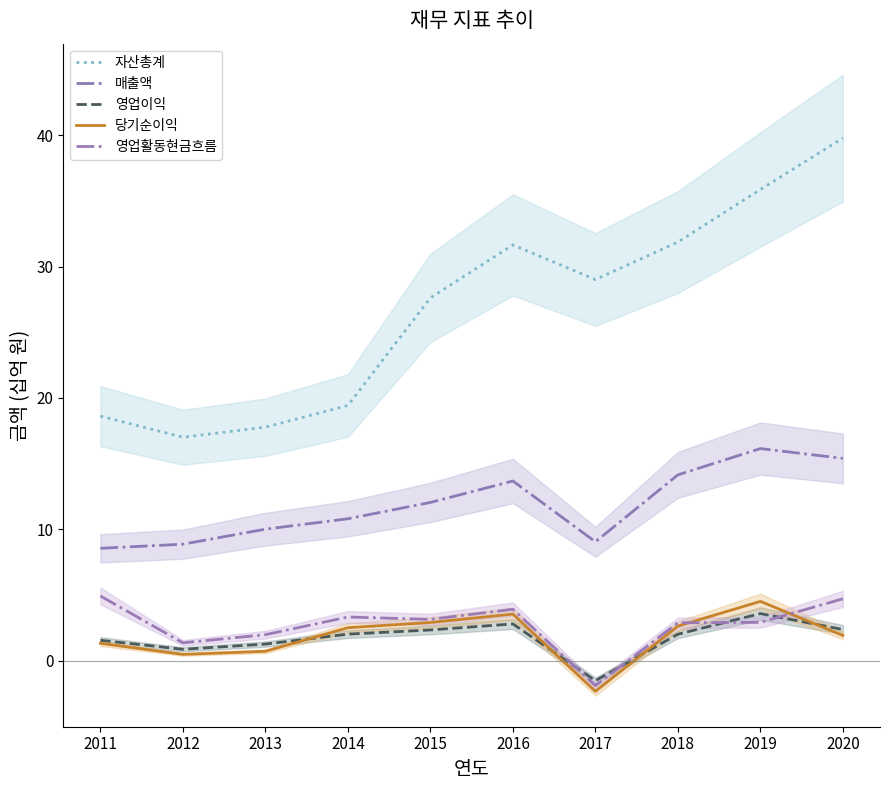

What are all the series names shown in the legend?

자산총계, 매출액, 영업이익, 당기순이익, 영업활동현금흐름